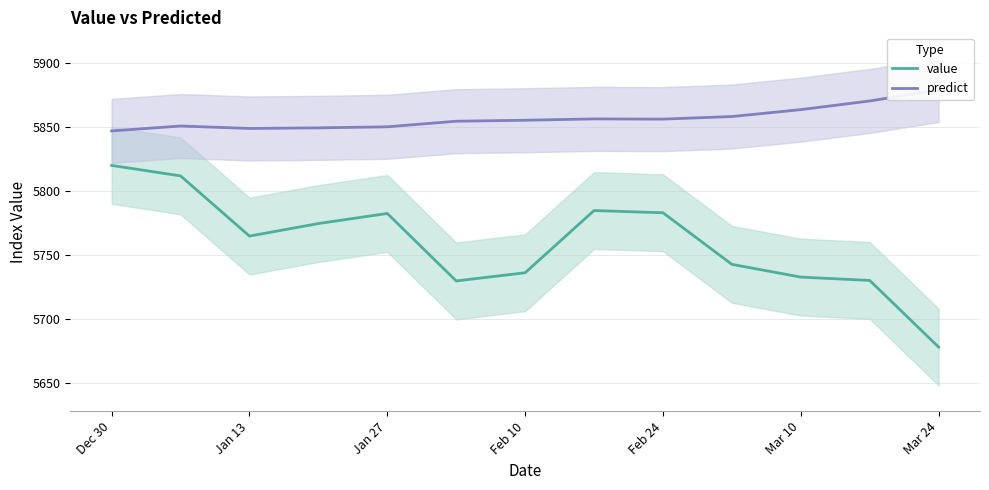

The value of value at Dec 30 is 5820.0. True or false?

True